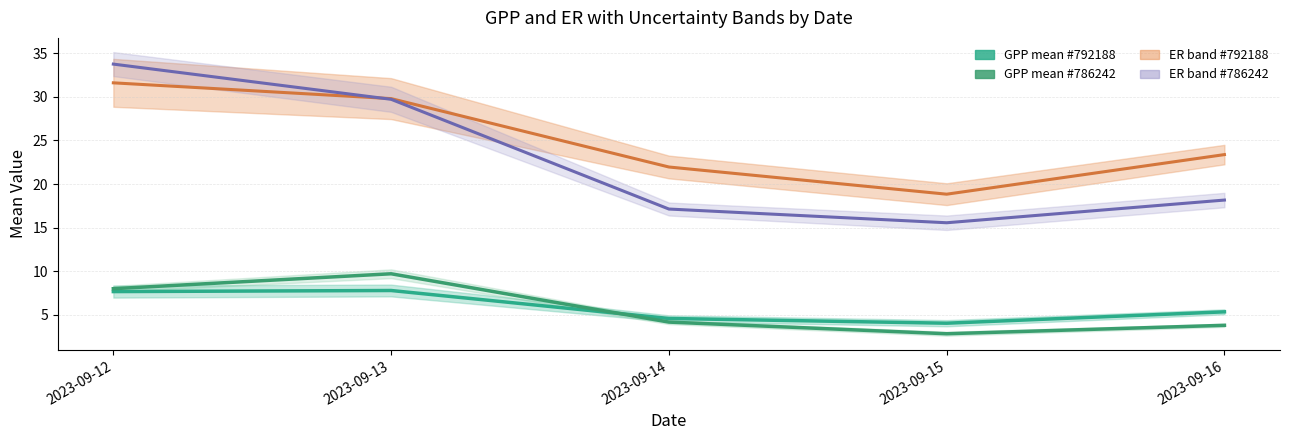

Which has a higher value, 2023-09-15 or 2023-09-13?

2023-09-13